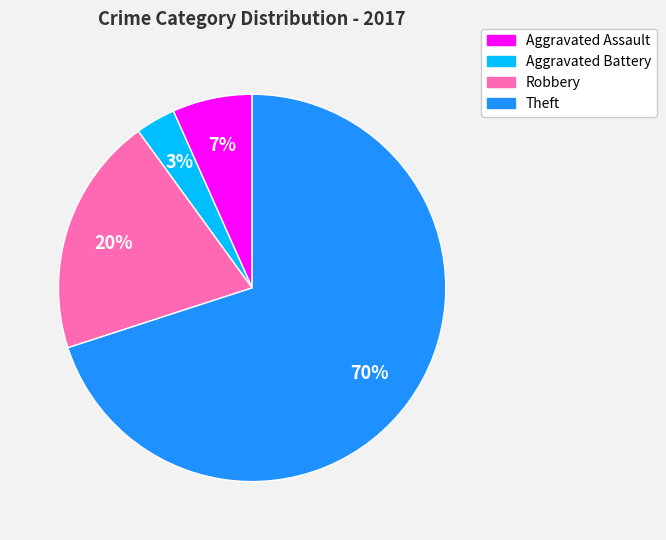

Combined, do Aggravated Assault and Theft account for over 50%?

Yes